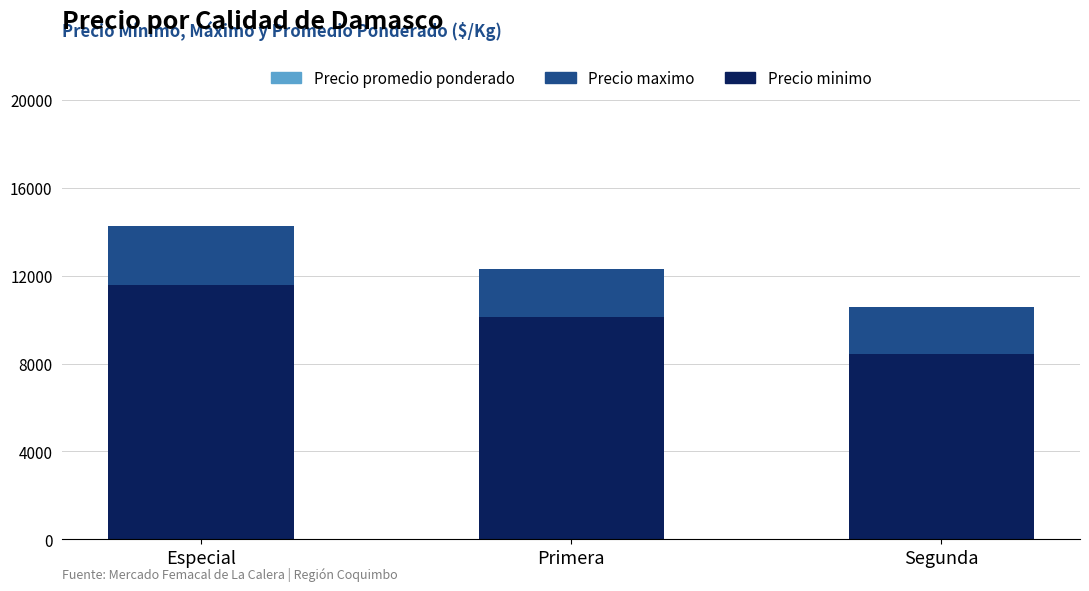

Which category has the lowest value in the Precio minimo series?

Segunda